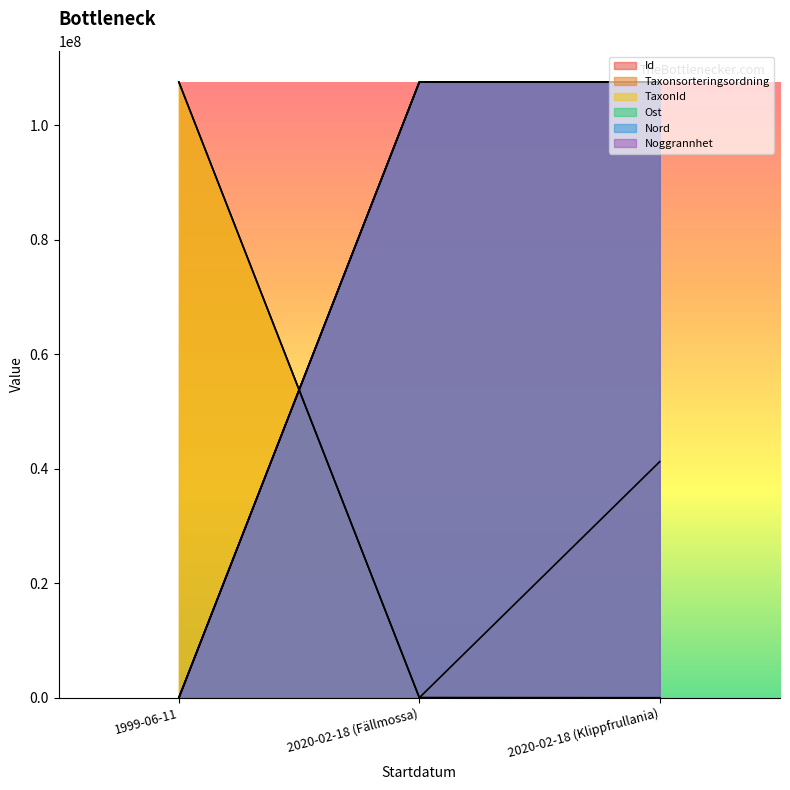

Which series changed the most between 1999-06-11 and 2020-02-18 (Fällmossa)?

Taxonsorteringsordning